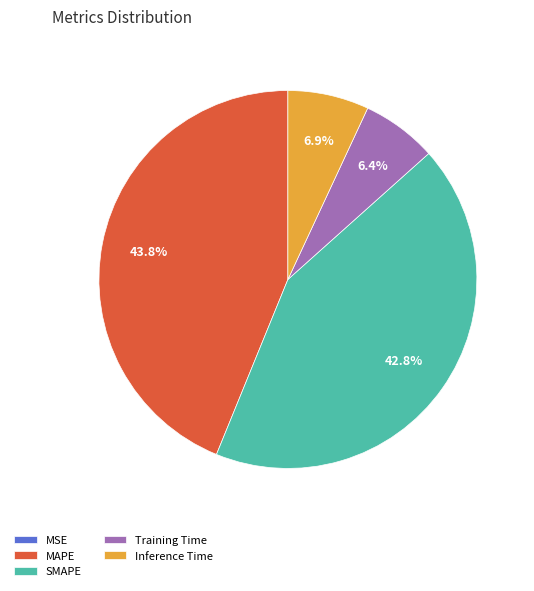

True or false: SMAPE accounts for 43% of the total.

True